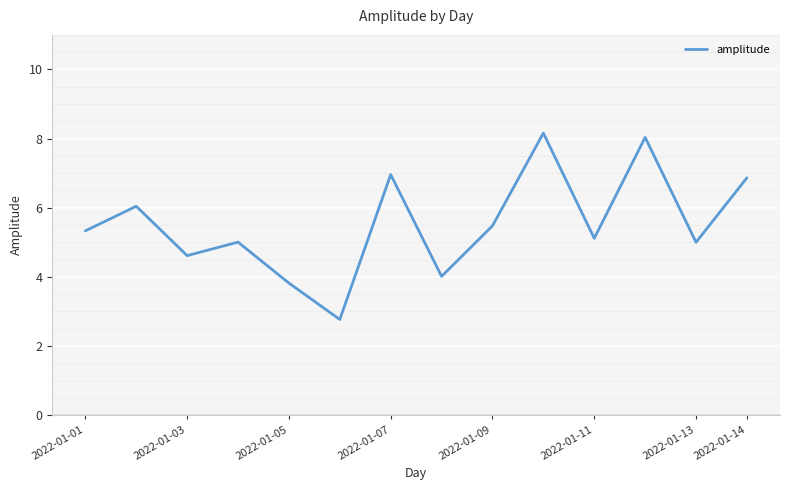

What is the difference between the maximum and minimum values?

5.4